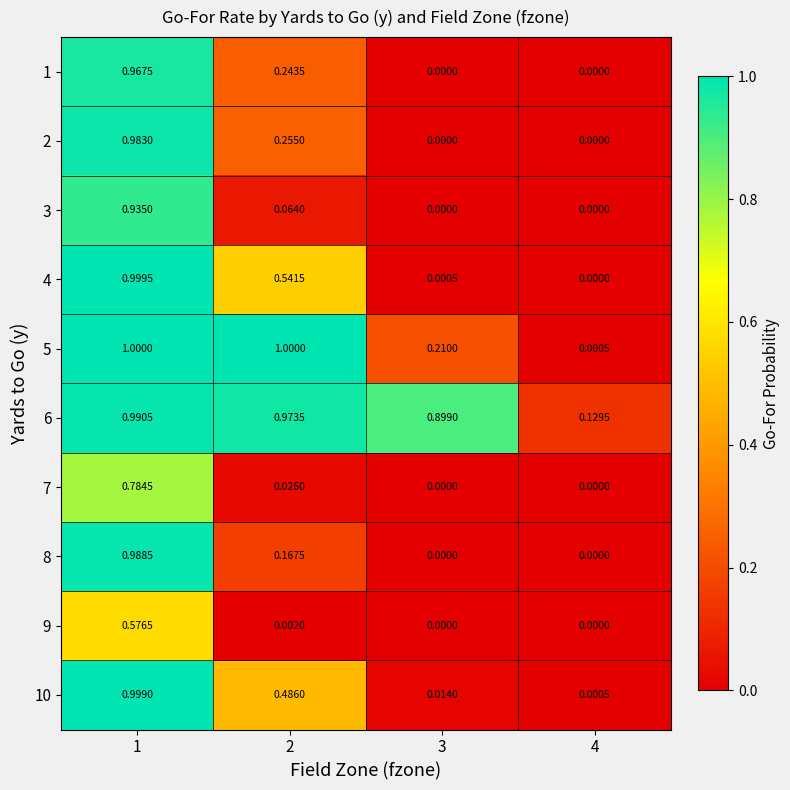

Reading left to right, what are all the values shown in this chart?

1: 1=1.0	2=0.2	3=0.0	4=0.0
2: 1=1.0	2=0.3	3=0.0	4=0.0
3: 1=0.9	2=0.1	3=0.0	4=0.0
4: 1=1.0	2=0.5	3=0.0	4=0.0
5: 1=1.0	2=1.0	3=0.2	4=0.0
6: 1=1.0	2=1.0	3=0.9	4=0.1
7: 1=0.8	2=0.0	3=0.0	4=0.0
8: 1=1.0	2=0.2	3=0.0	4=0.0
9: 1=0.6	2=0.0	3=0.0	4=0.0
10: 1=1.0	2=0.5	3=0.0	4=0.0